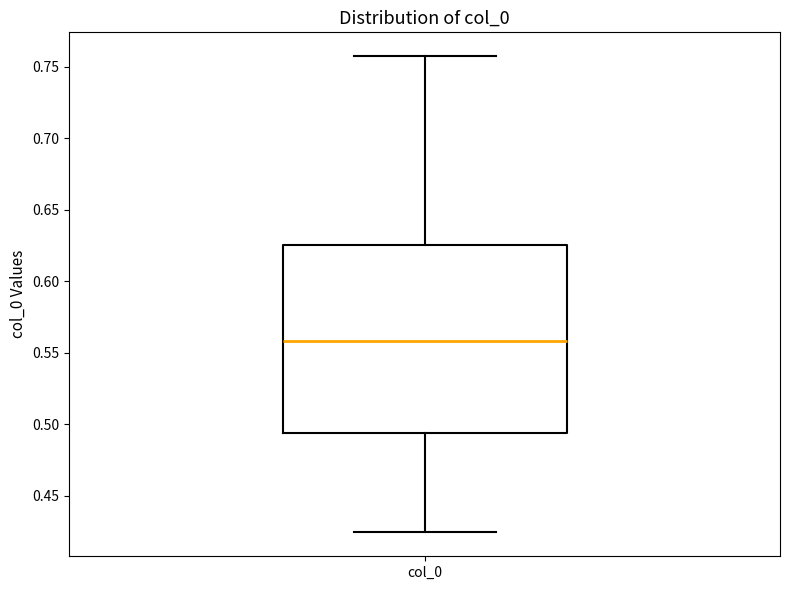

Transcribe this box plot: give where the median line is, the range the box spans, and where the two whiskers end, as read against the y-axis. The values are not printed on the chart, so give them approximately, as read against the axis.

median 0.560, box 0.495 to 0.625, whiskers 0.425 to 0.755